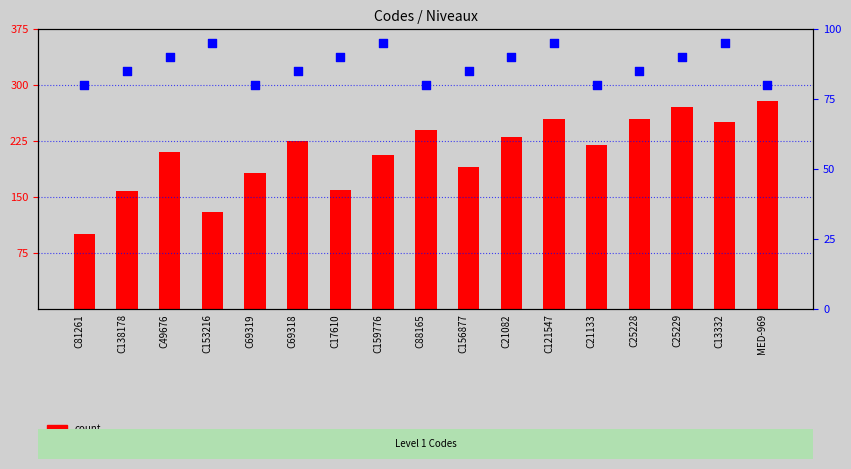

Which series contains the highest Y value?

count